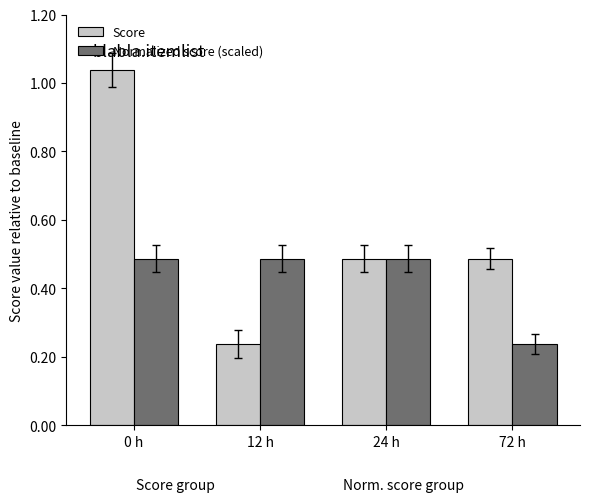

What position from the left is 12 h?

2